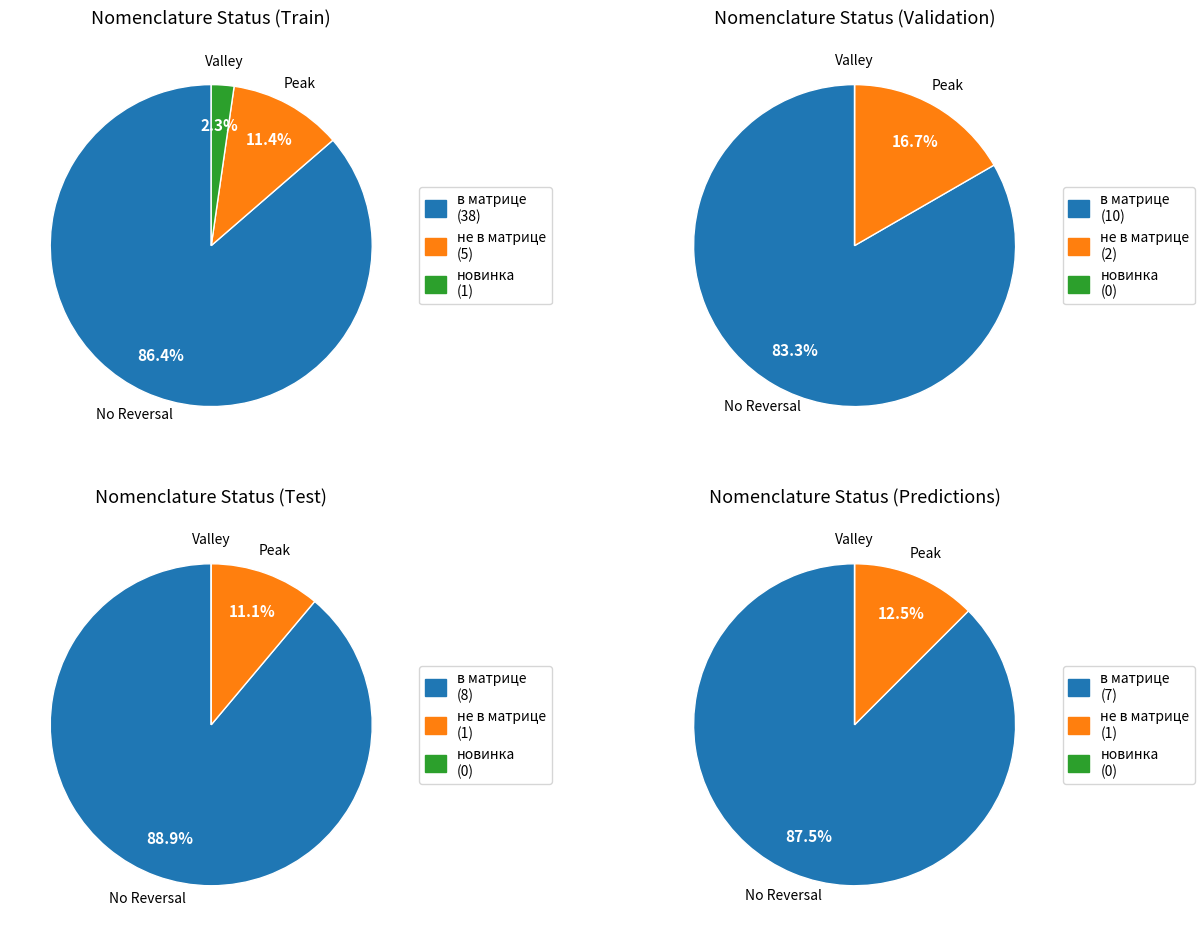

To the nearest percent, what portion does не в матрице represent?

12%